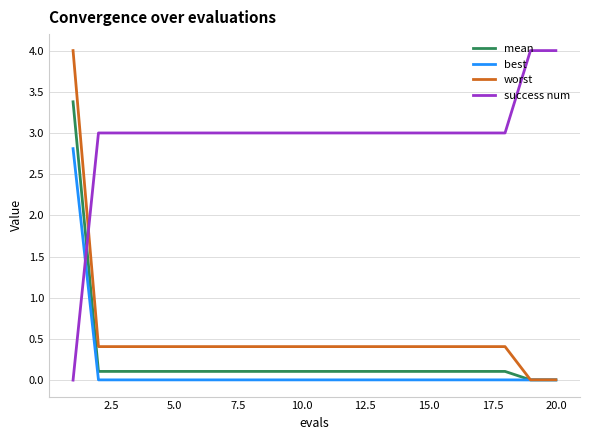

How many intersections are there between success num and best?

1